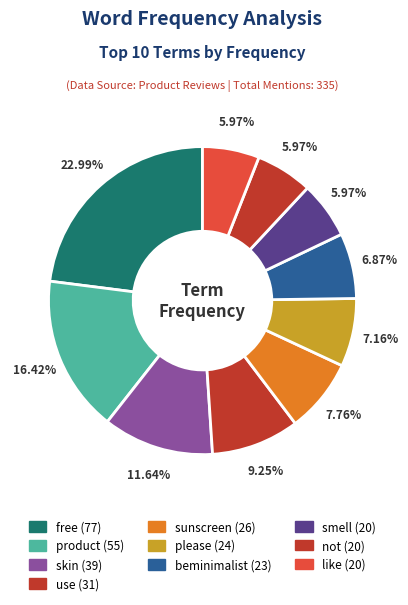

Which category has the biggest portion of the pie?

free